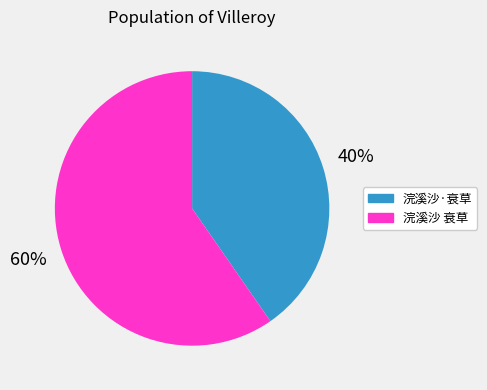

The 浣溪沙 衰草 slice represents 54% of the pie. True or false?

False